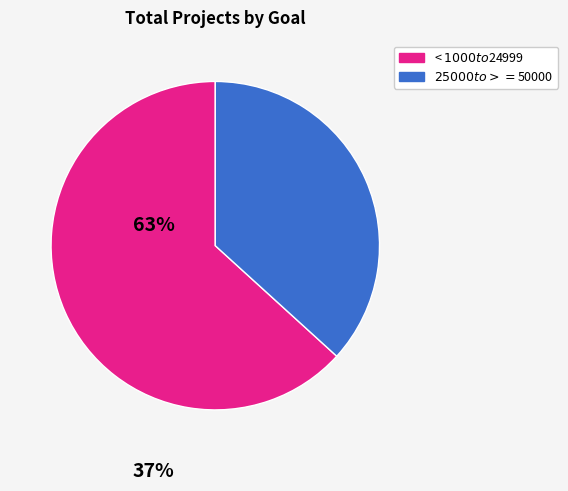

Is there a majority slice in this chart?

Yes